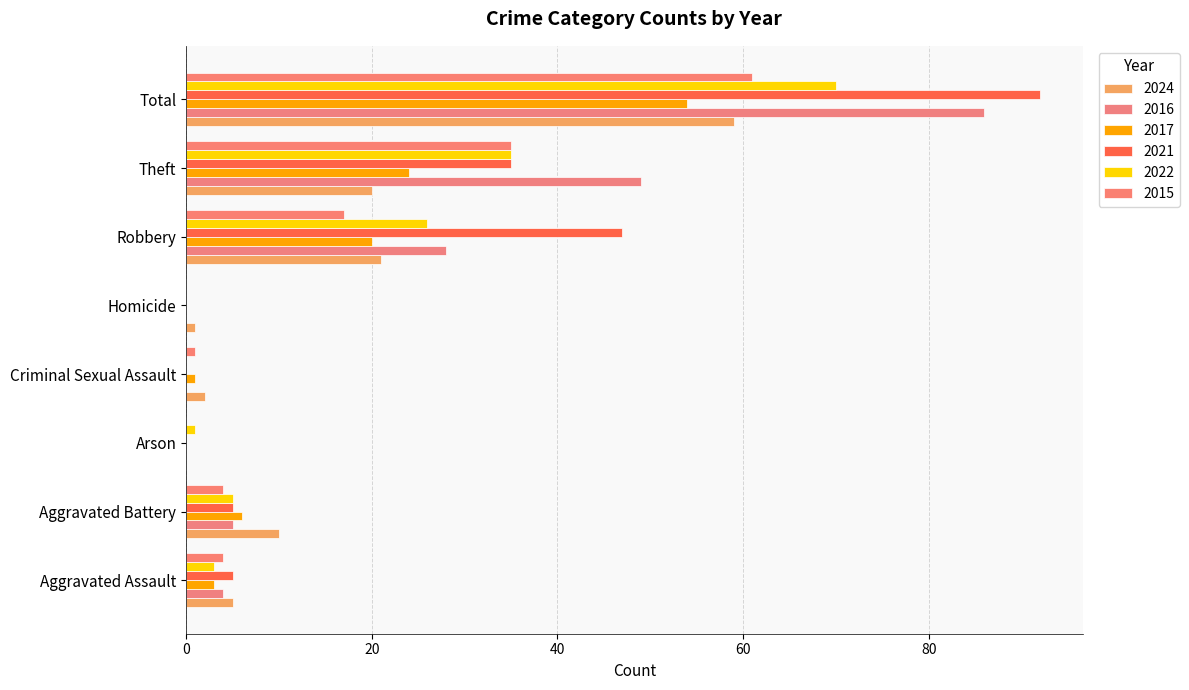

What is the label of the 6th bar from the right?

Arson